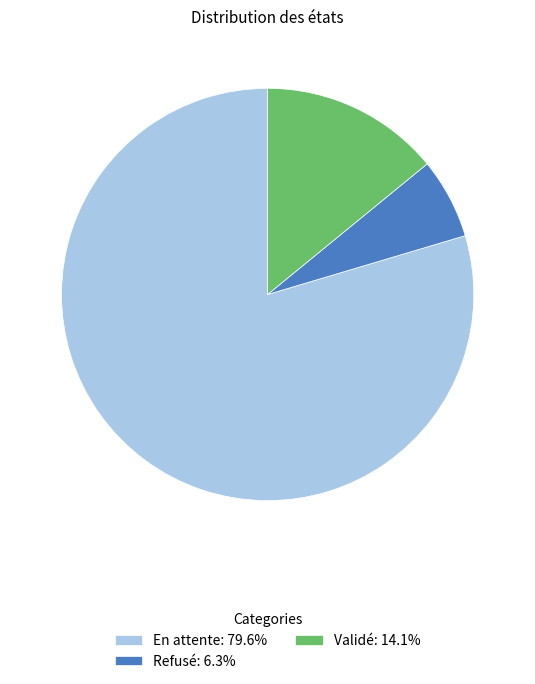

How many segments does this pie chart have?

3